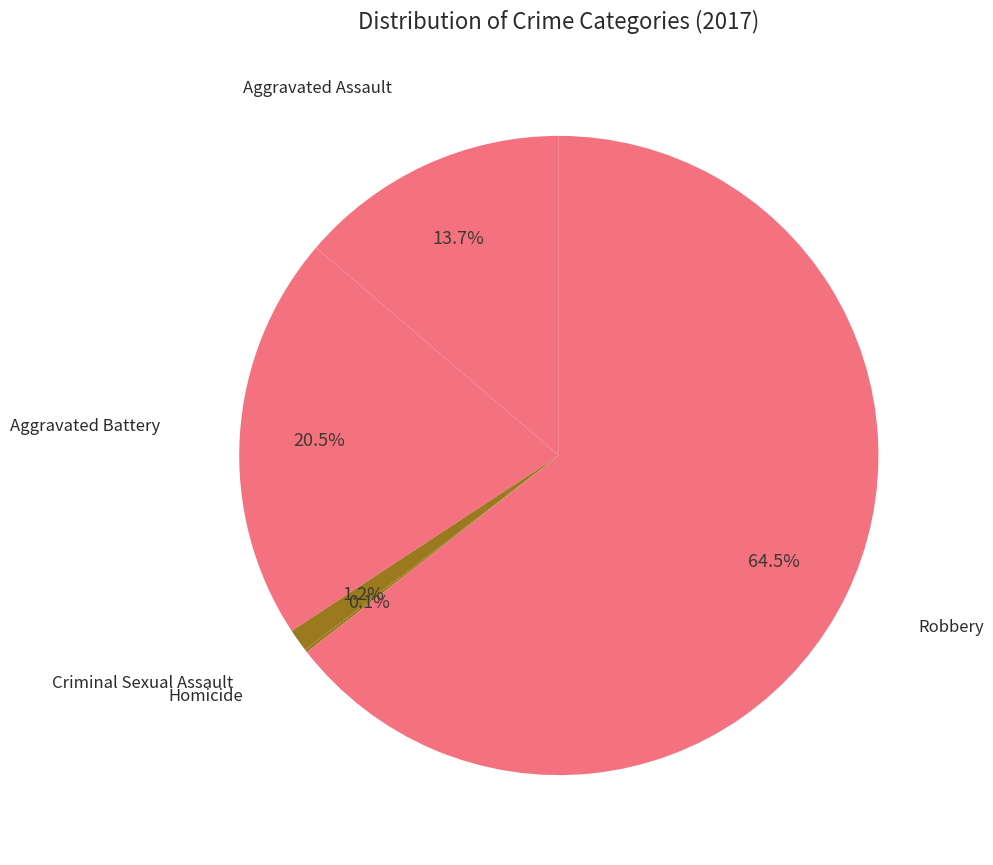

Is there any slice that represents more than half of the pie?

Yes